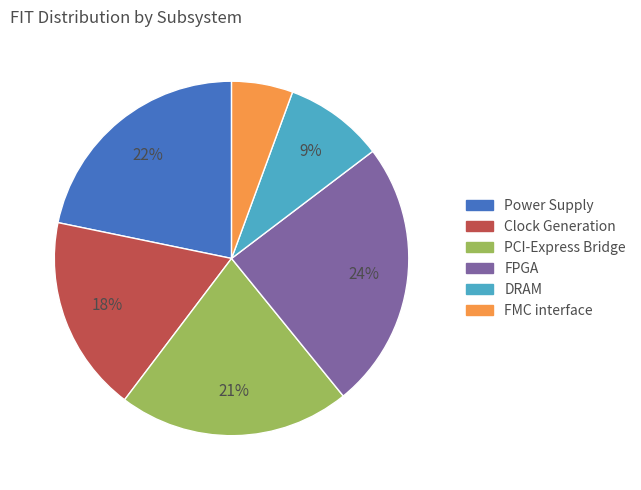

Does any single category account for the majority?

No